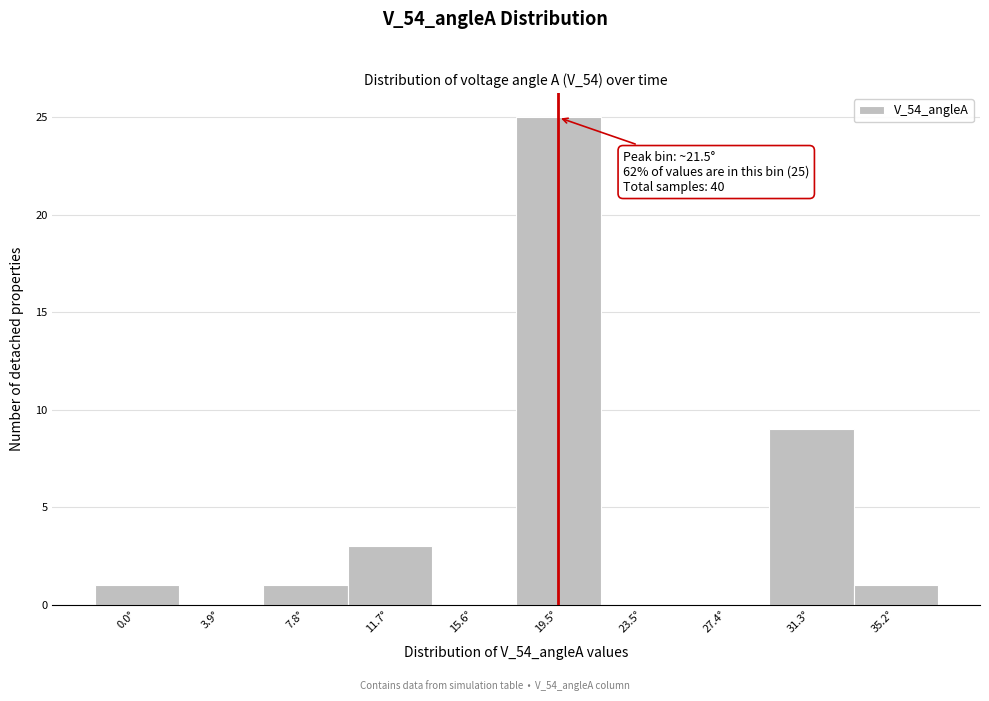

Reading left to right, list all the values displayed in this chart.

0.0°=1	3.9°=0	7.8°=1	11.7°=3	15.6°=0	19.5°=25	23.5°=0	27.4°=0	31.3°=9	35.2°=1